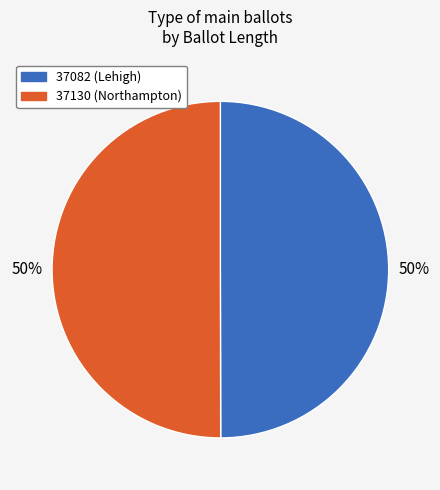

Count the number of slices in the pie.

2